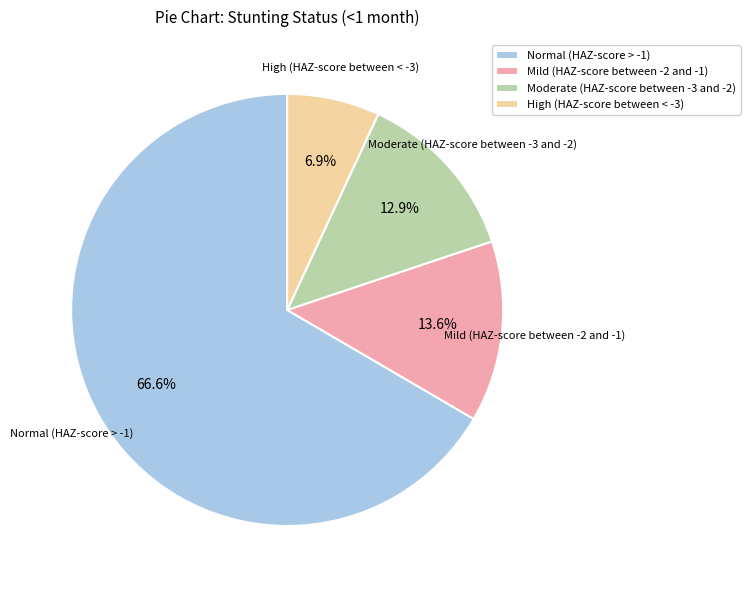

What percentage is NOT represented by Moderate (HAZ-score between -3 and -2)?

87.1%